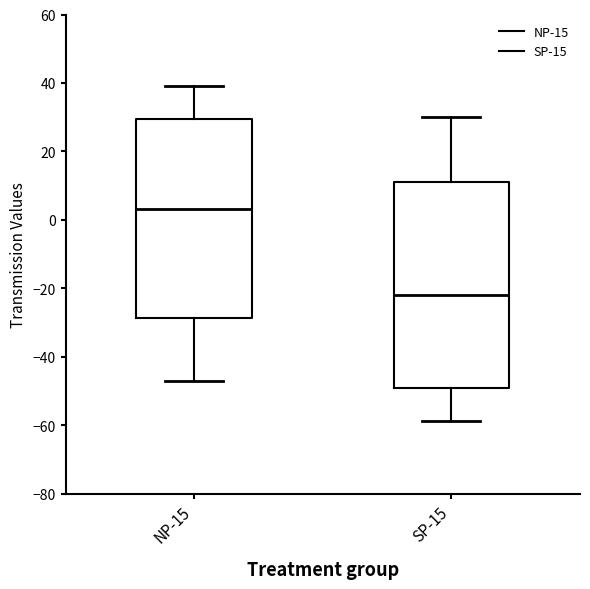

Which box has the lowest median line?

SP-15